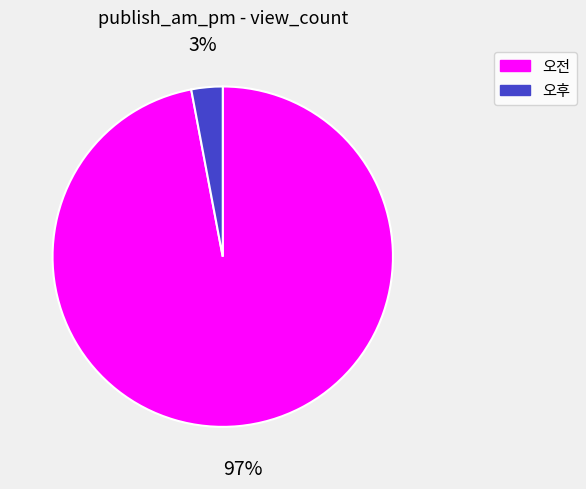

Between 오후 and 오전, which is larger?

오전